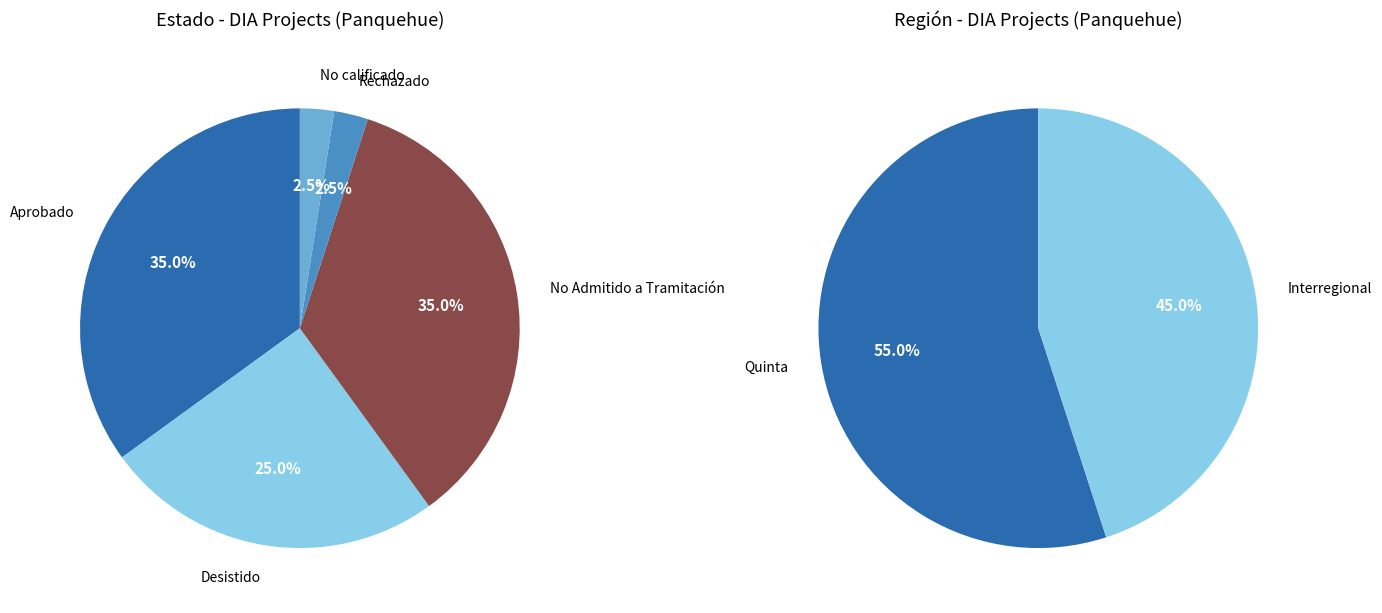

To the nearest percent, what is the average slice percentage?

20%